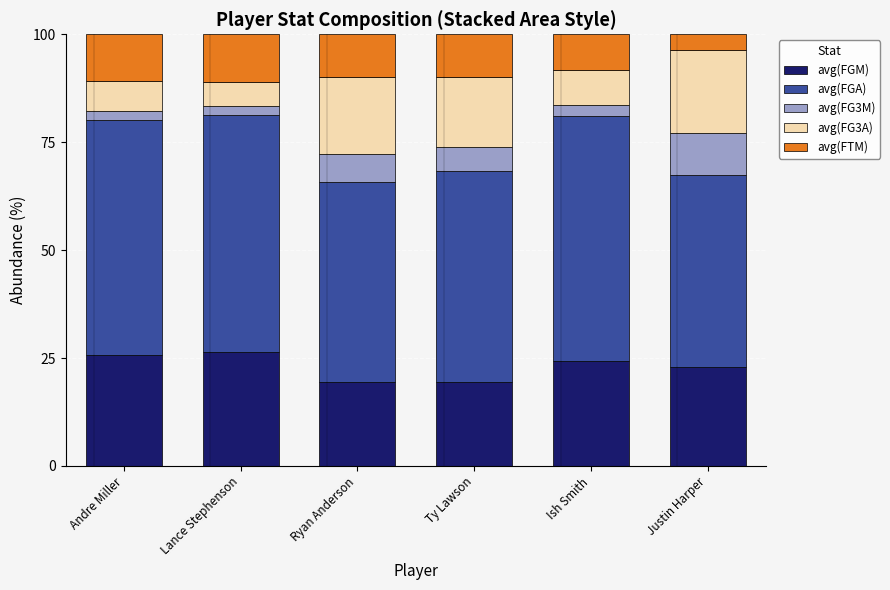

What is the sum of all avg(FGM) values?

138.5